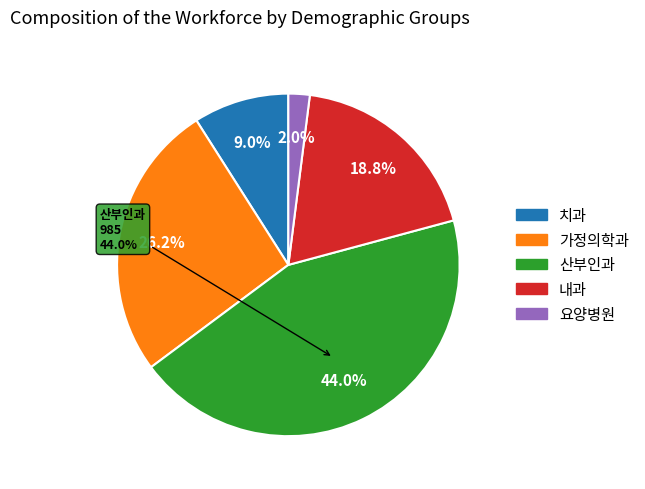

How much of the chart is everything except 요양병원?

98.0%